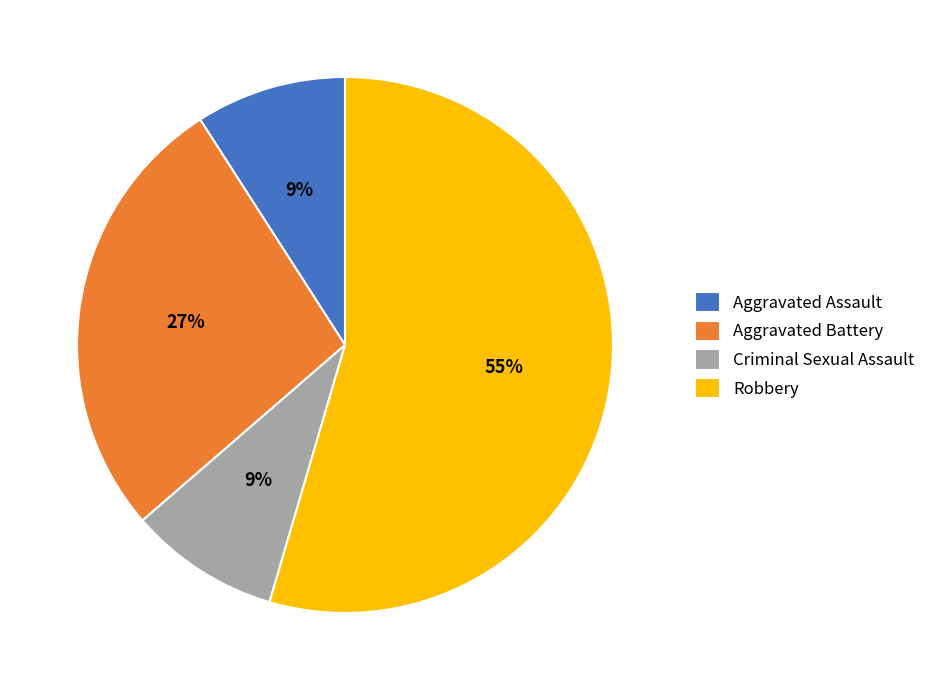

Which slice is the largest?

Robbery